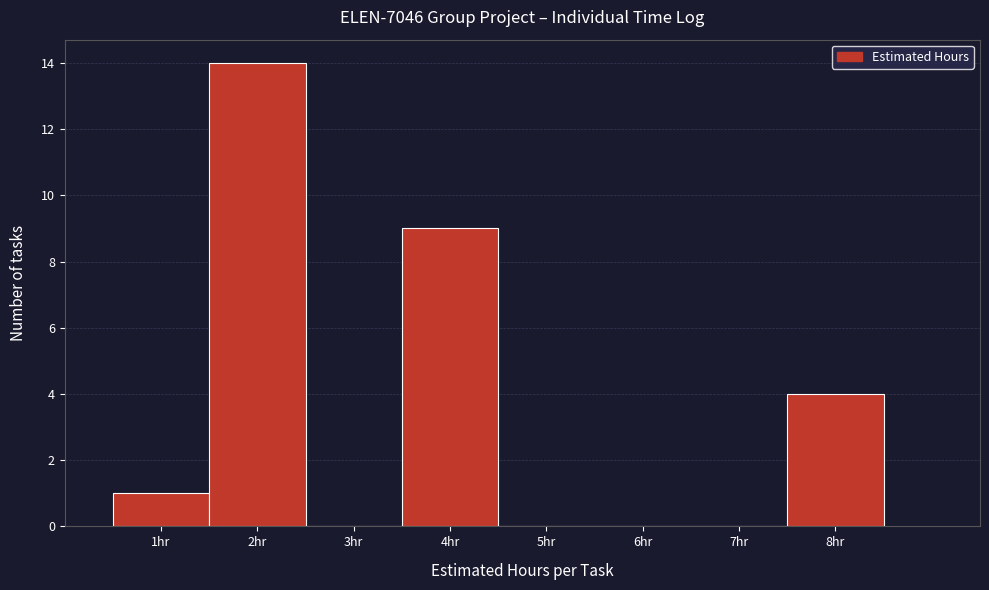

Reading left to right, transcribe this chart: for each bar, give the range it covers on the x-axis and its height. The values are not printed on the chart, so give them approximately, as read against the axis.

0.5 to 1.5: 1
1.5 to 2.5: 14
2.5 to 3.5: 0
3.5 to 4.5: 9
4.5 to 5.5: 0
5.5 to 6.5: 0
6.5 to 7.5: 0
7.5 to 8.5: 4